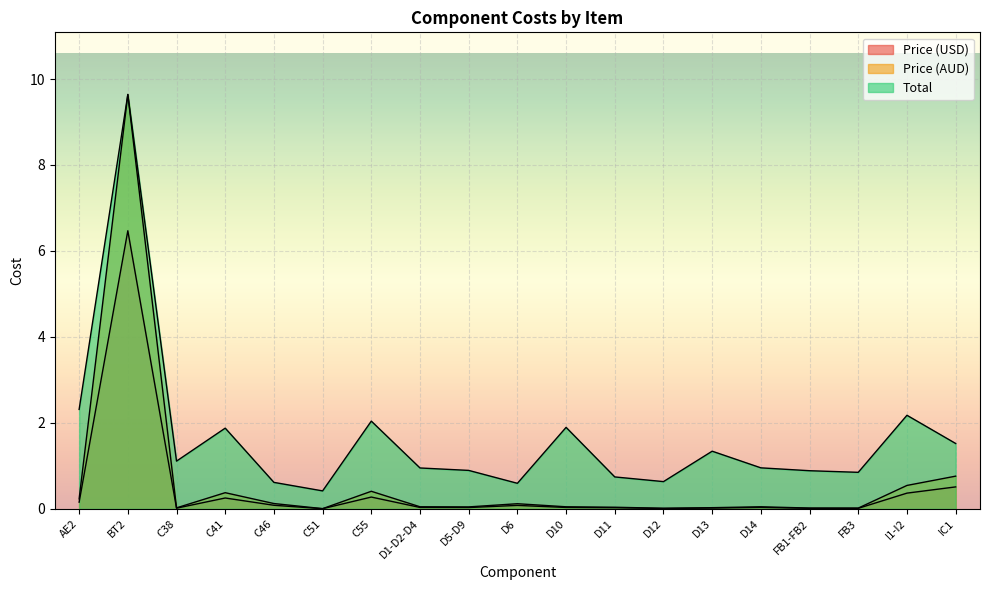

True or false: Price (AUD) and Price (USD) cross at least once.

False